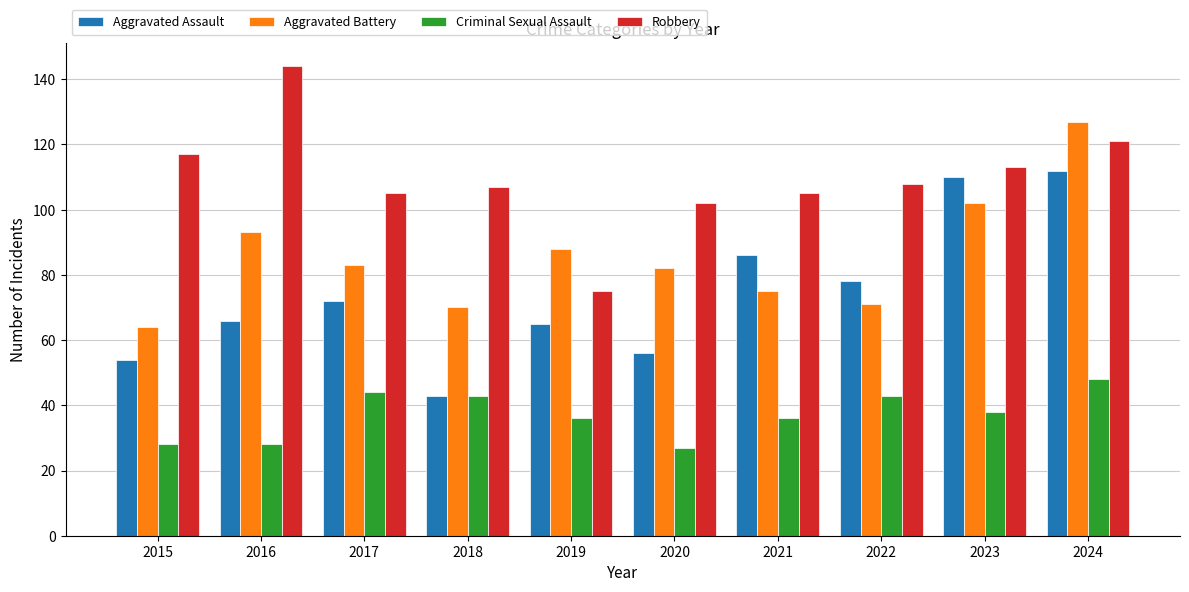

Are the bars horizontal?

No